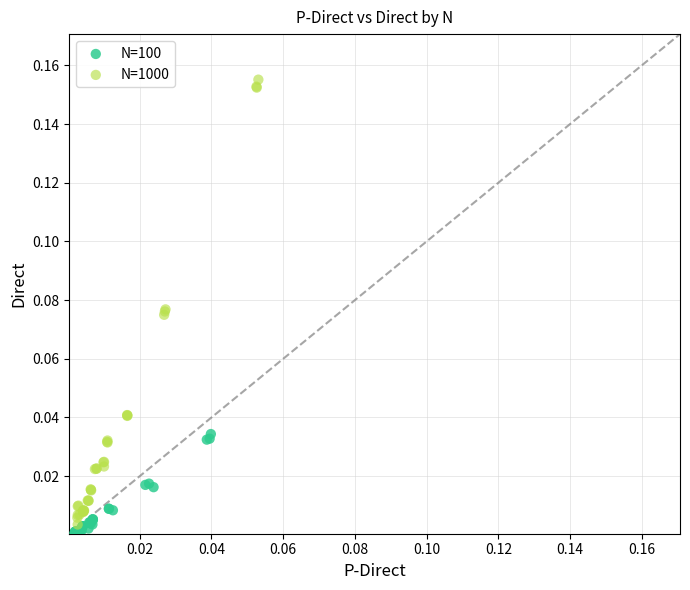

What are all the series names shown in the legend?

N=100, N=1000